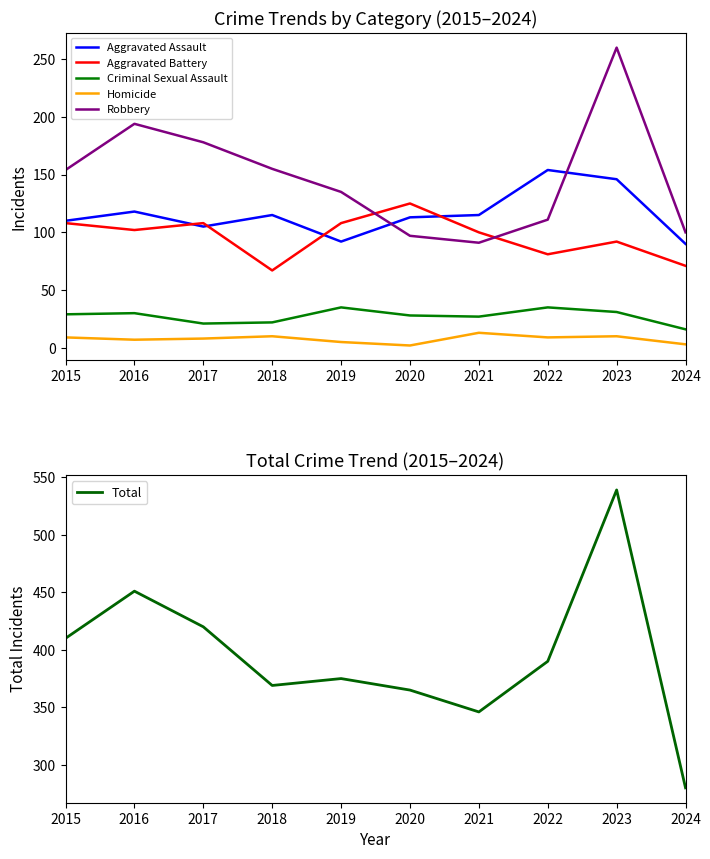

Which series has the largest total across all categories?

Total